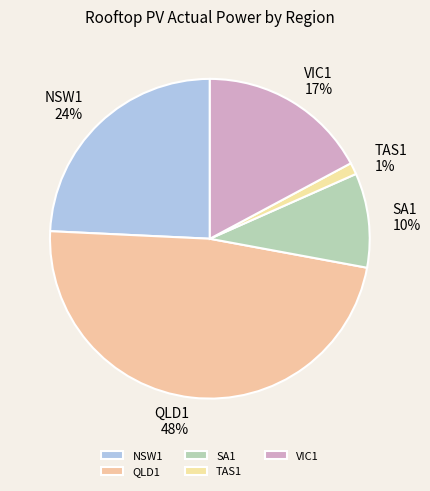

Rank the categories by value from lowest to highest.

TAS1, SA1, VIC1, NSW1, QLD1